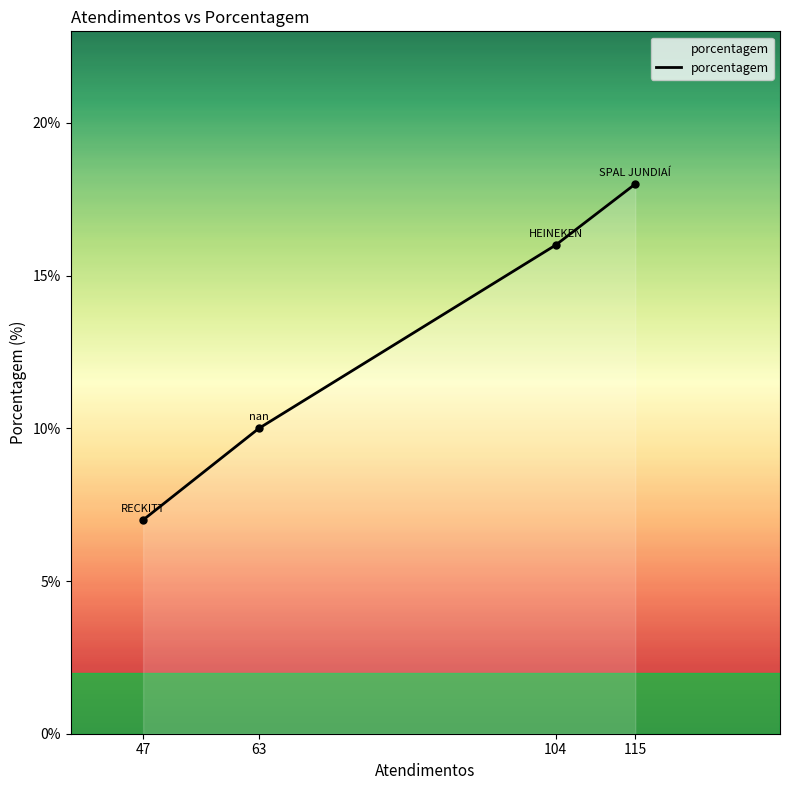

Count the values in the range 10 to 18.

3